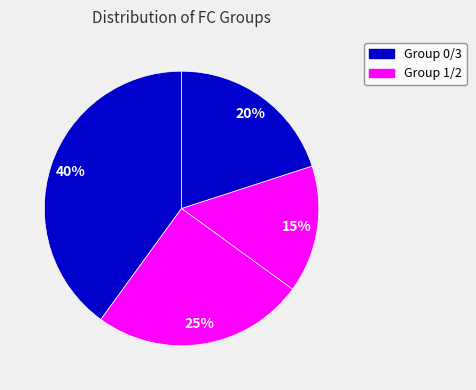

Is there a majority slice in this chart?

No